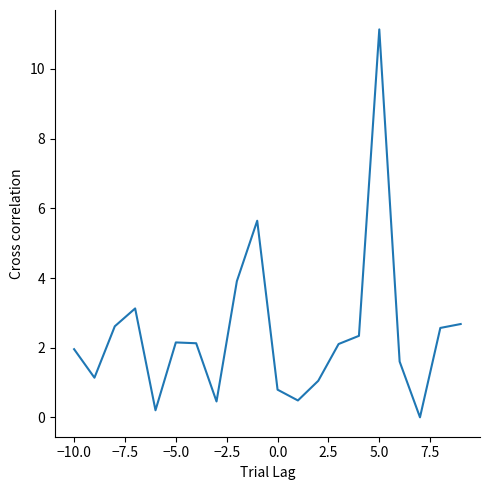

What is the maximum value shown in the chart?

11.1